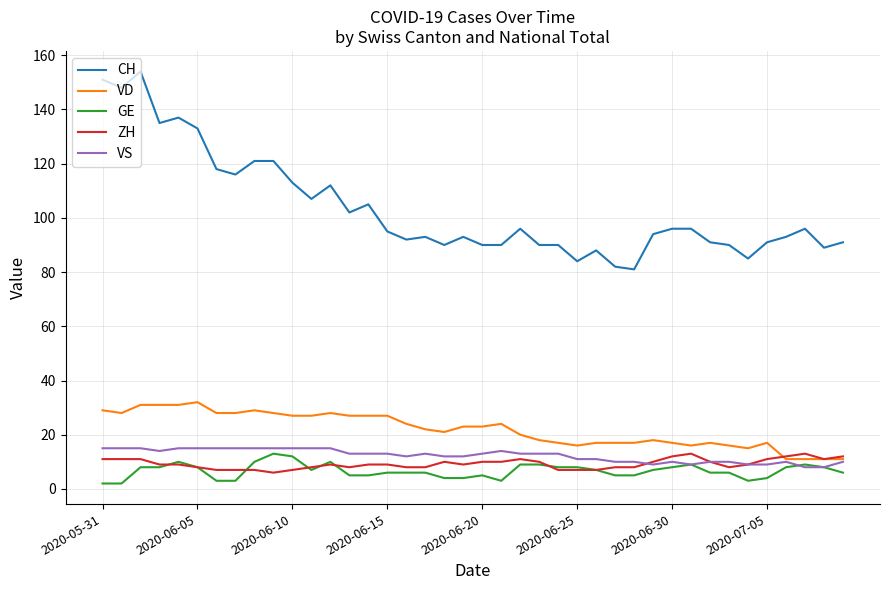

Reading right to left, list all the values displayed in this chart.

CH: 91	89	96	93	91	85	90	91	96	96	94	81	82	88	84	90	90	96	90	90	93	90	93	92	95	105	102	112	107	113	121	121	116	118	133	137	135	154	148	151
VD: 11	11	11	11	17	15	16	17	16	17	18	17	17	17	16	17	18	20	24	23	23	21	22	24	27	27	27	28	27	27	28	29	28	28	32	31	31	31	28	29
GE: 6	8	9	8	4	3	6	6	9	8	7	5	5	7	8	8	9	9	3	5	4	4	6	6	6	5	5	10	7	12	13	10	3	3	8	10	8	8	2	2
ZH: 12	11	13	12	11	9	8	10	13	12	10	8	8	7	7	7	10	11	10	10	9	10	8	8	9	9	8	9	8	7	6	7	7	7	8	9	9	11	11	11
VS: 10	8	8	10	9	9	10	10	9	10	9	10	10	11	11	13	13	13	14	13	12	12	13	12	13	13	13	15	15	15	15	15	15	15	15	15	14	15	15	15